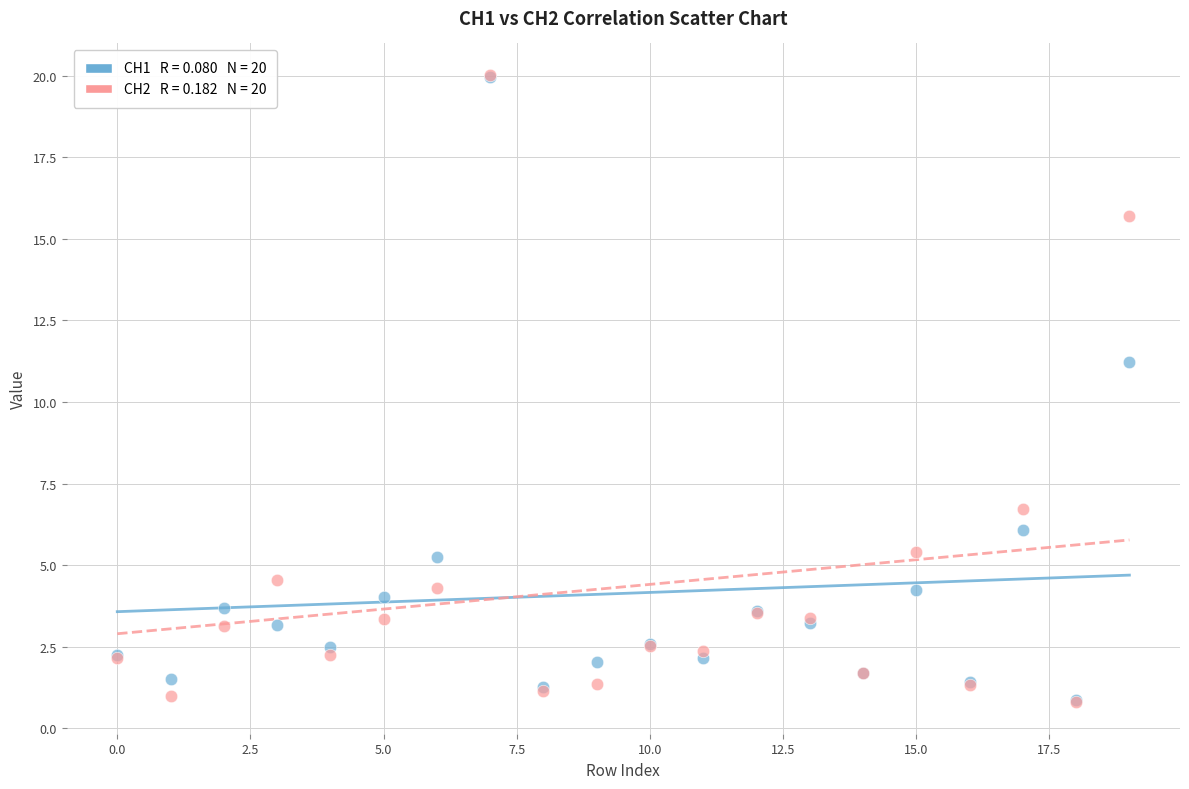

Across all series, what Y value is closest to 10?

11.2